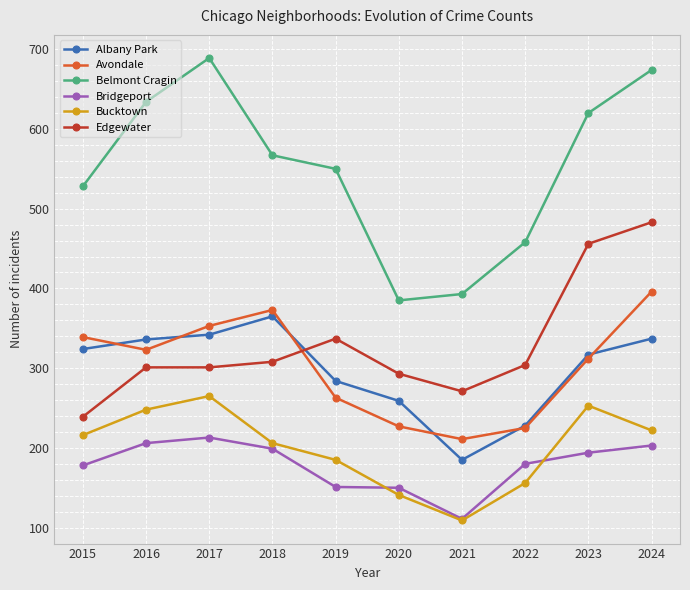

At which category is the sum across all series the highest?

2024